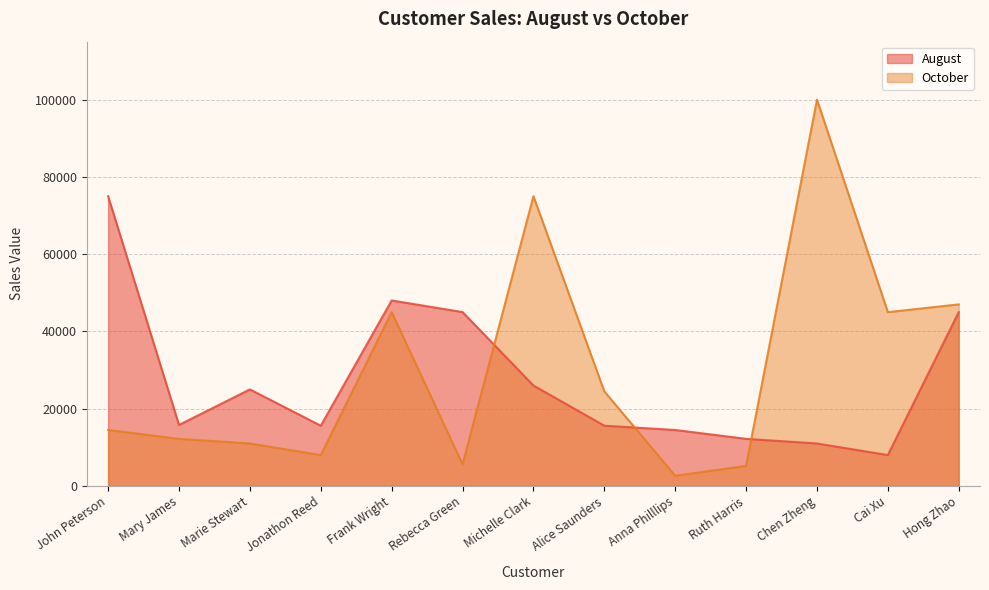

What is the difference between the second highest and second lowest values in the October series?

69801